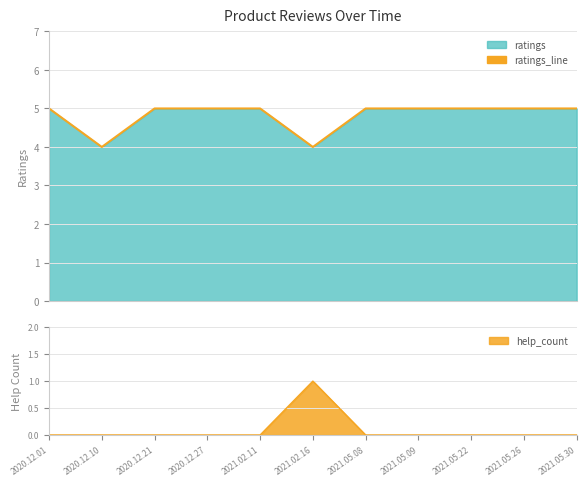

How many data points does each series have?

11